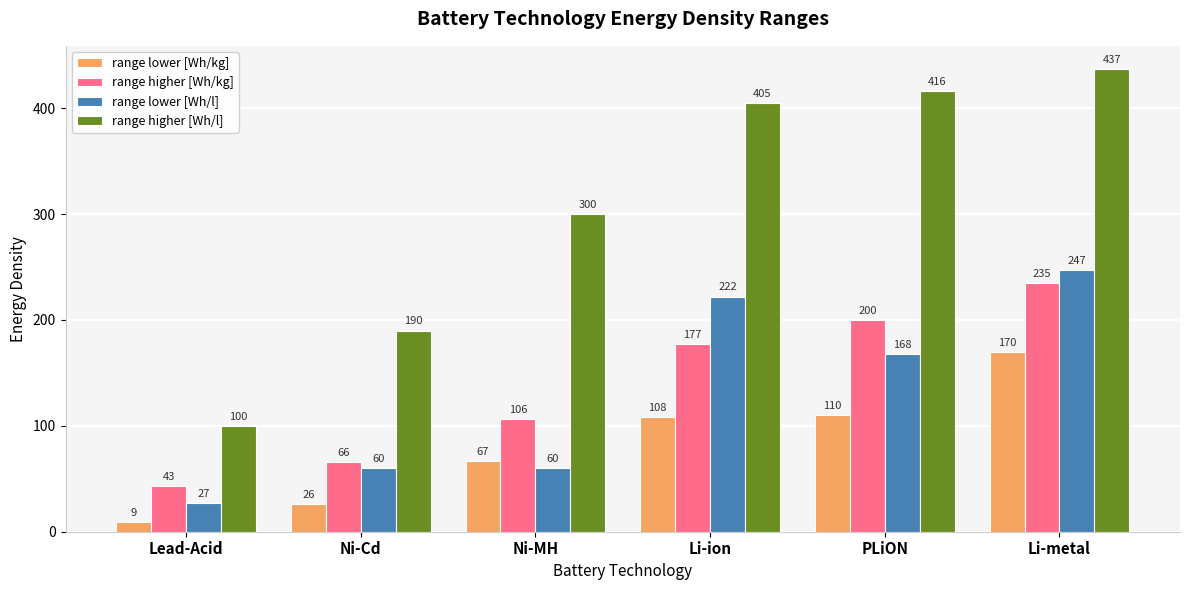

How many categories are shown in the chart?

6